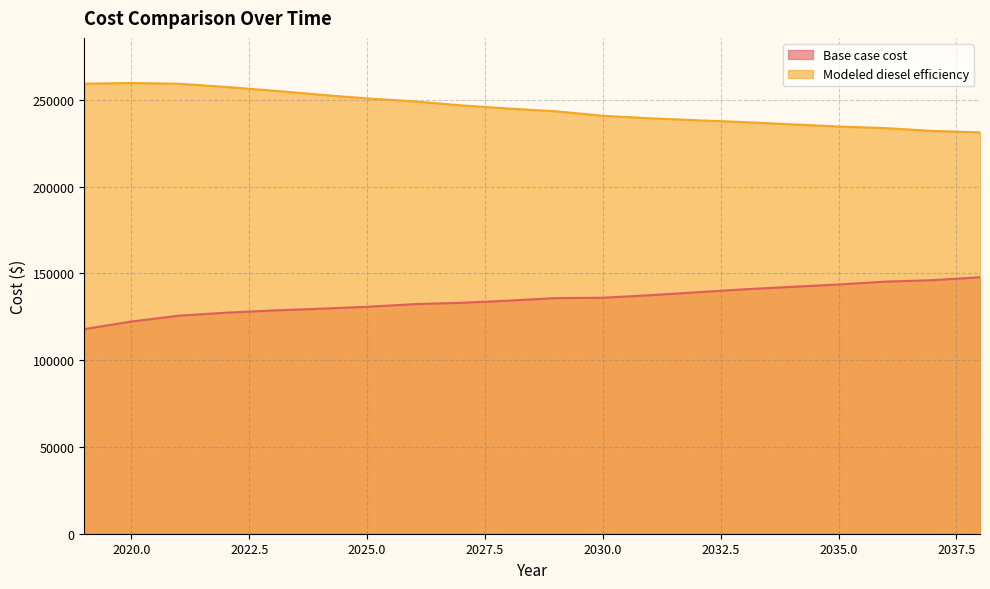

Which series has the largest total across all categories?

Modeled diesel efficiency